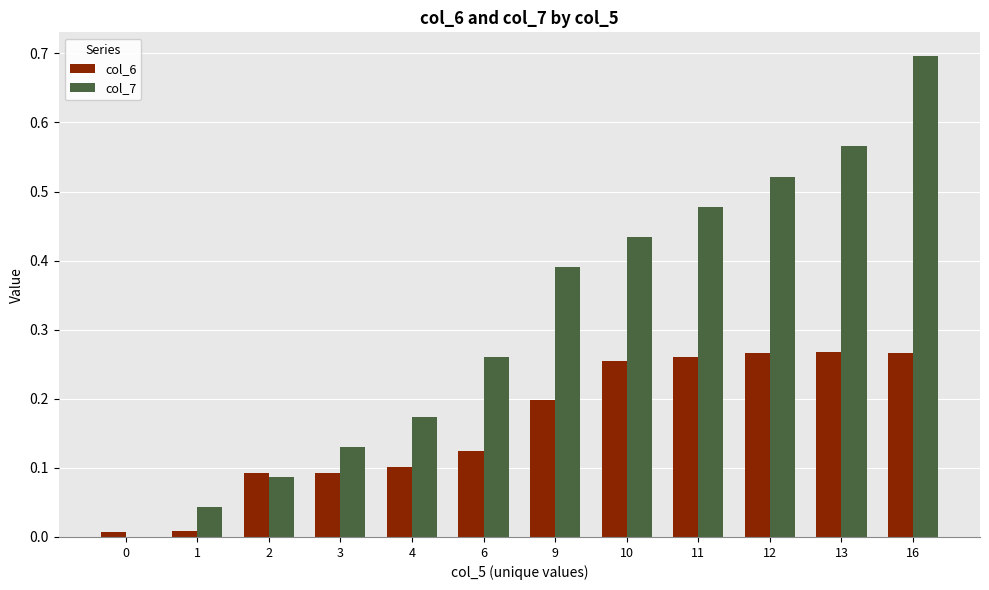

The col_7 series shows 0.1 at 2. True or false?

True